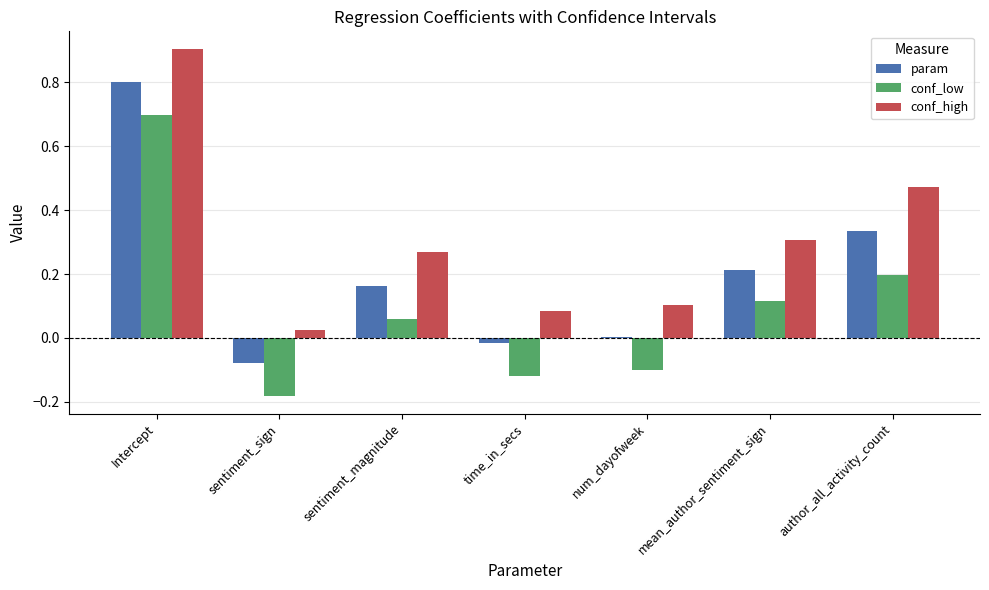

Does the chart contain stacked bars?

No